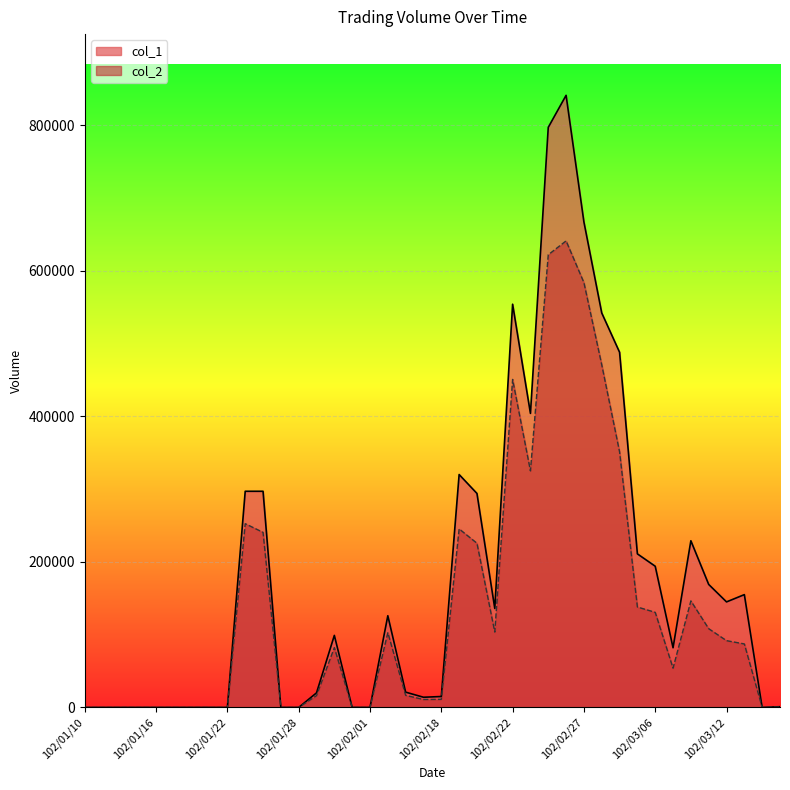

How many values in the col_1 series exceed 99000?

19